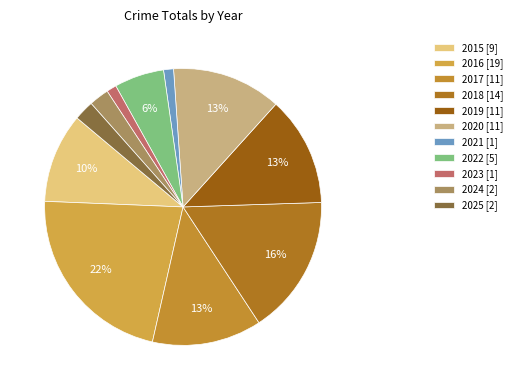

Count the number of slices in the pie.

11